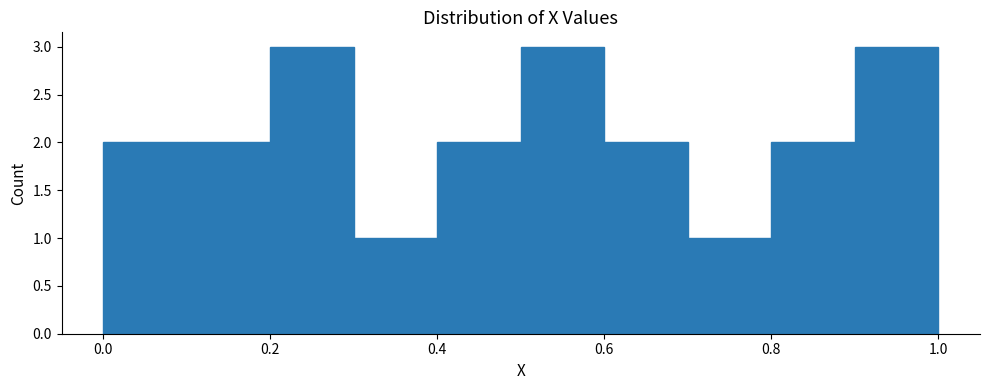

Reading left to right, transcribe this chart: for each bar, give the range it covers on the x-axis and its height. The values are not printed on the chart, so give them approximately, as read against the axis.

0.0 to 0.1: 2
0.1 to 0.2: 2
0.2 to 0.3: 3
0.3 to 0.4: 1
0.4 to 0.5: 2
0.5 to 0.6: 3
0.6 to 0.7: 2
0.7 to 0.8: 1
0.8 to 0.9: 2
0.9 to 1.0: 3